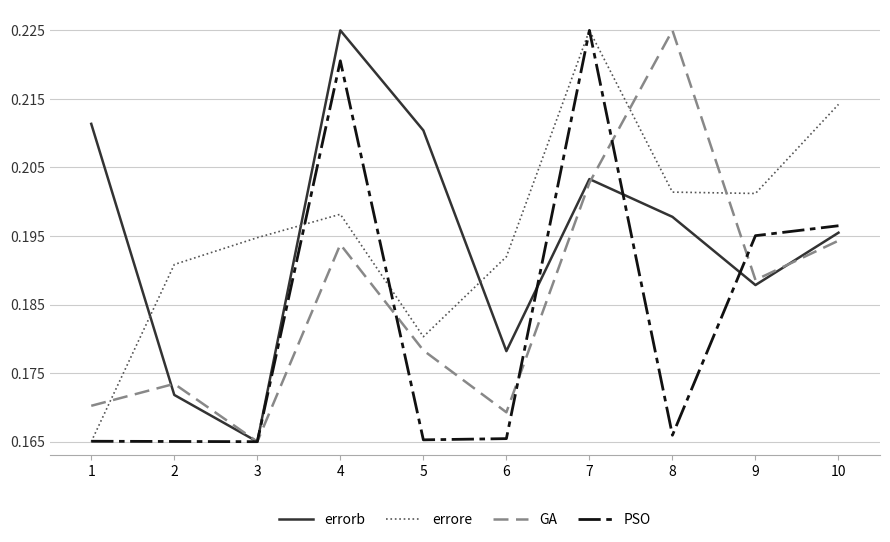

True or false: errorb has a value of 0.3 at 2.

False